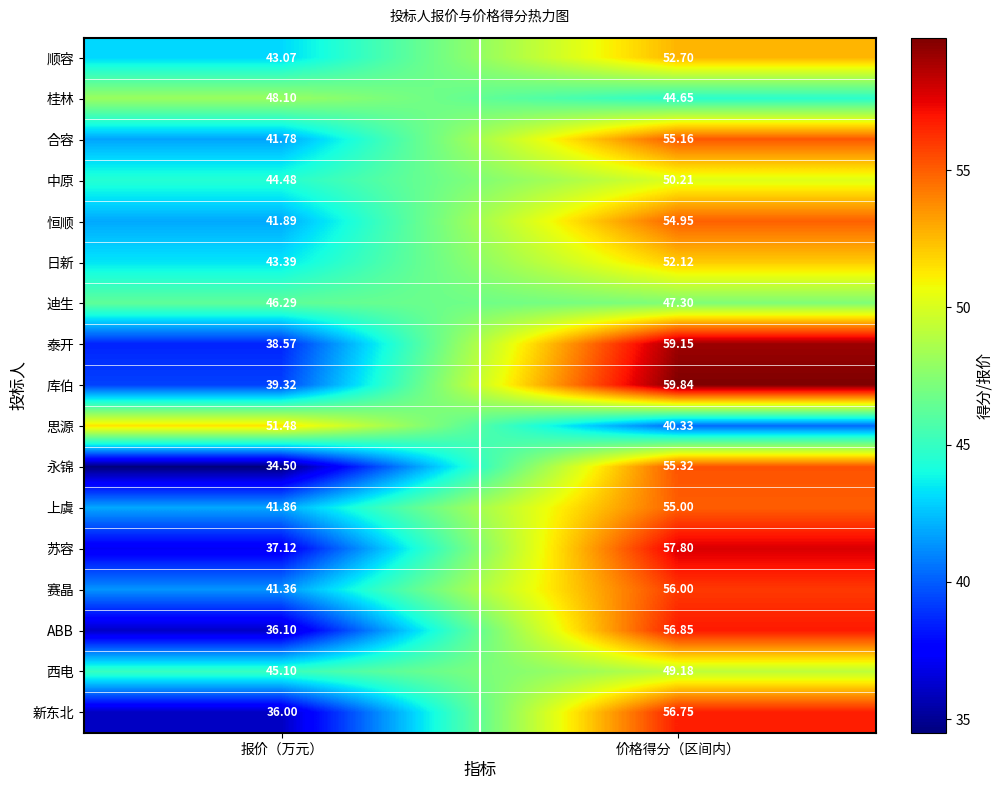

Which series has the largest range (max minus min)?

永锦